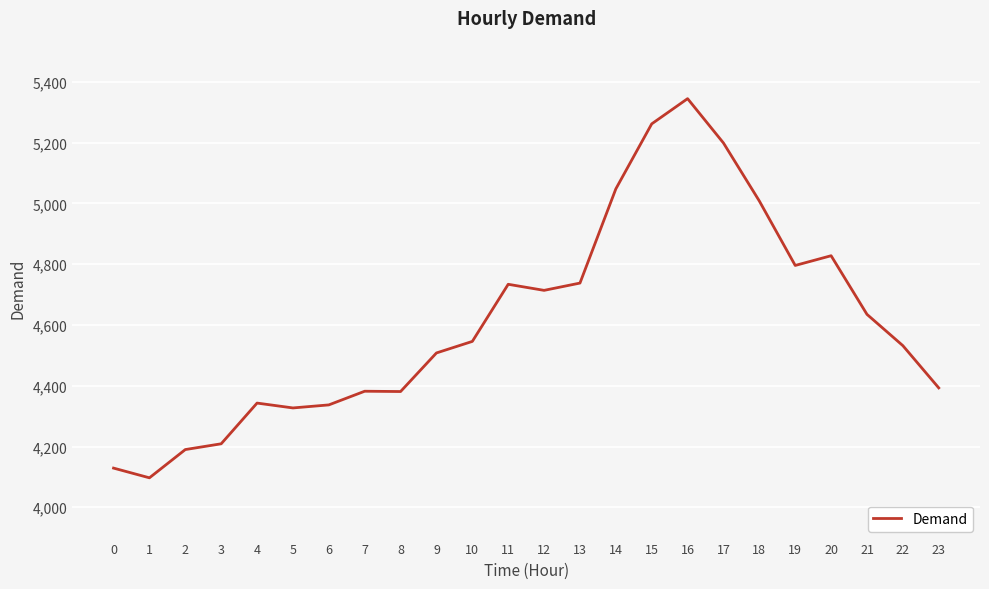

True or false: the data has more than 0 interior local peaks.

True